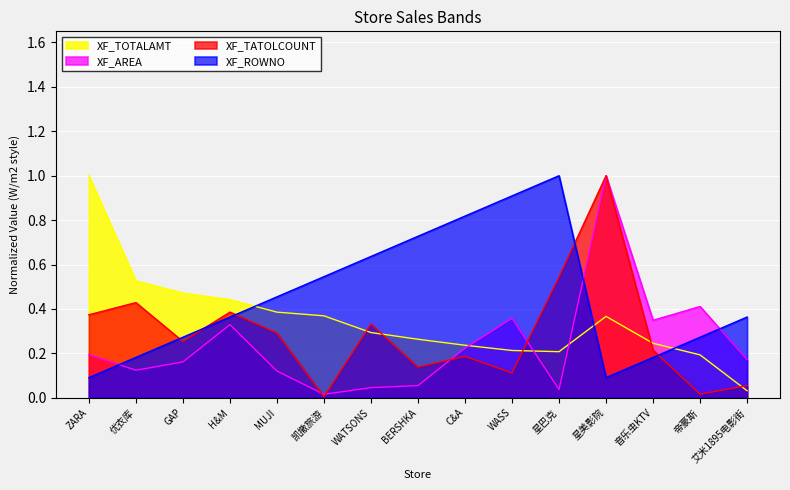

What position from the left is 艾米1895电影街?

15